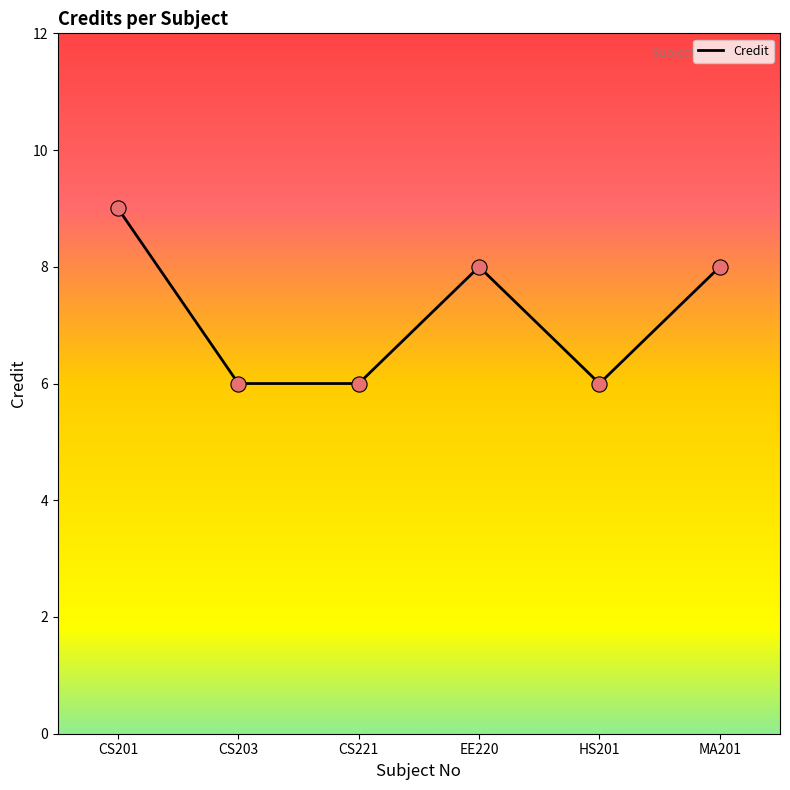

Approximately how many times larger is the value at MA201 compared to HS201?

1.3